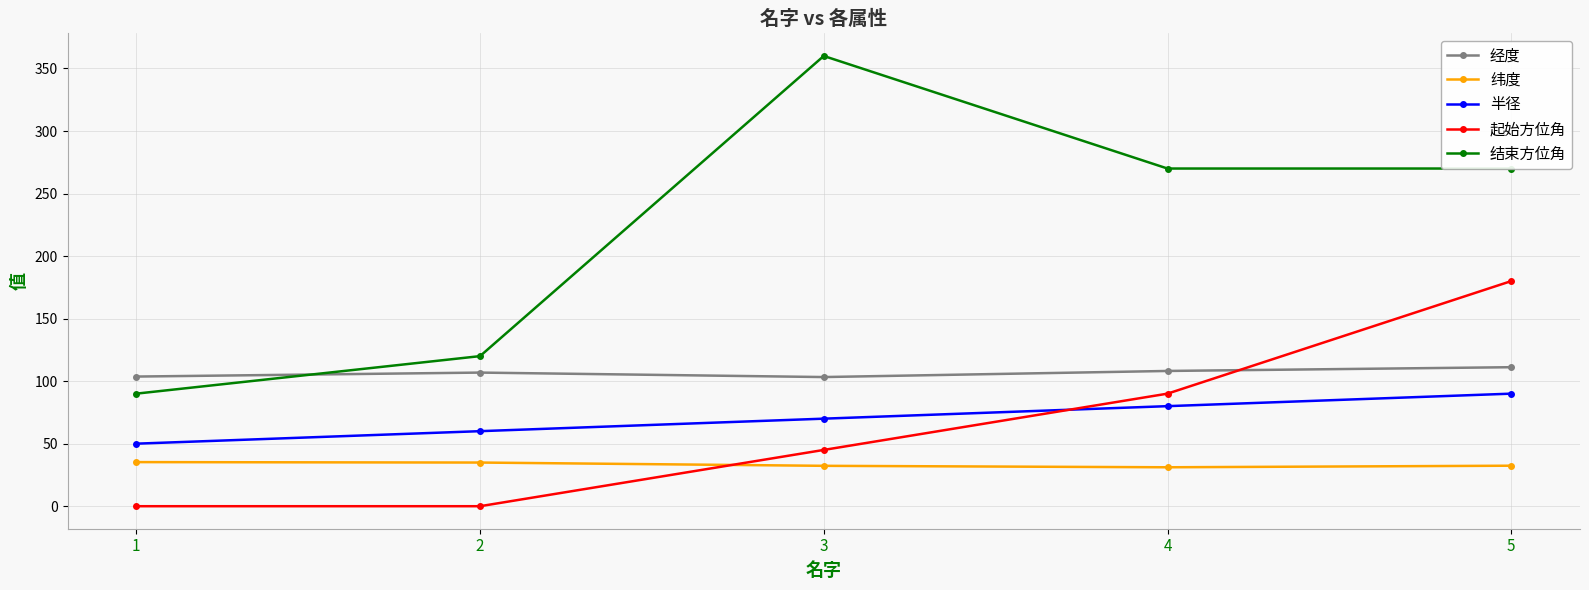

At 2, list the series in order from largest to smallest.

结束方位角, 经度, 半径, 纬度, 起始方位角